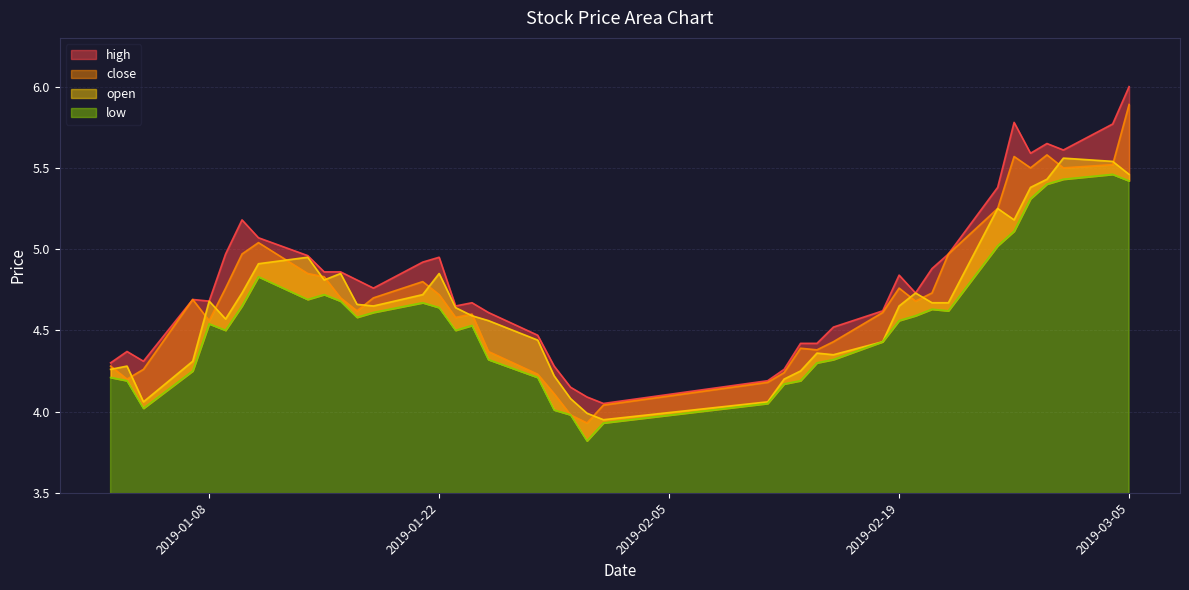

What is the sum of all low values?

182.1